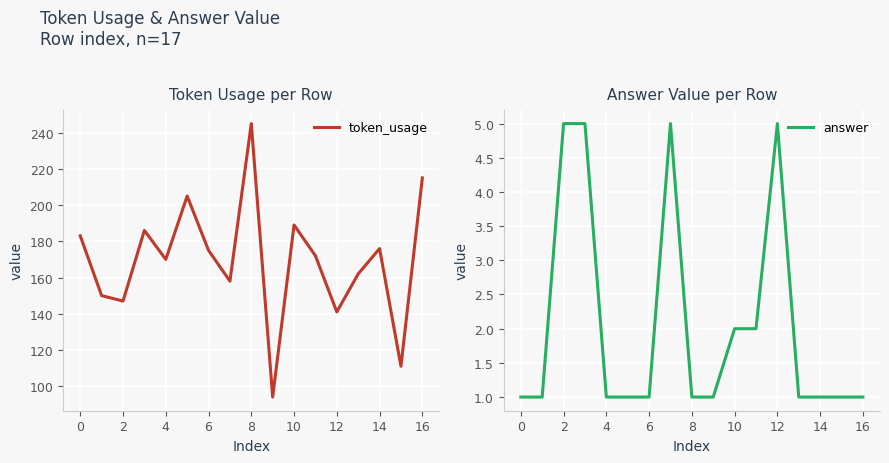

What is the smallest value displayed?

1